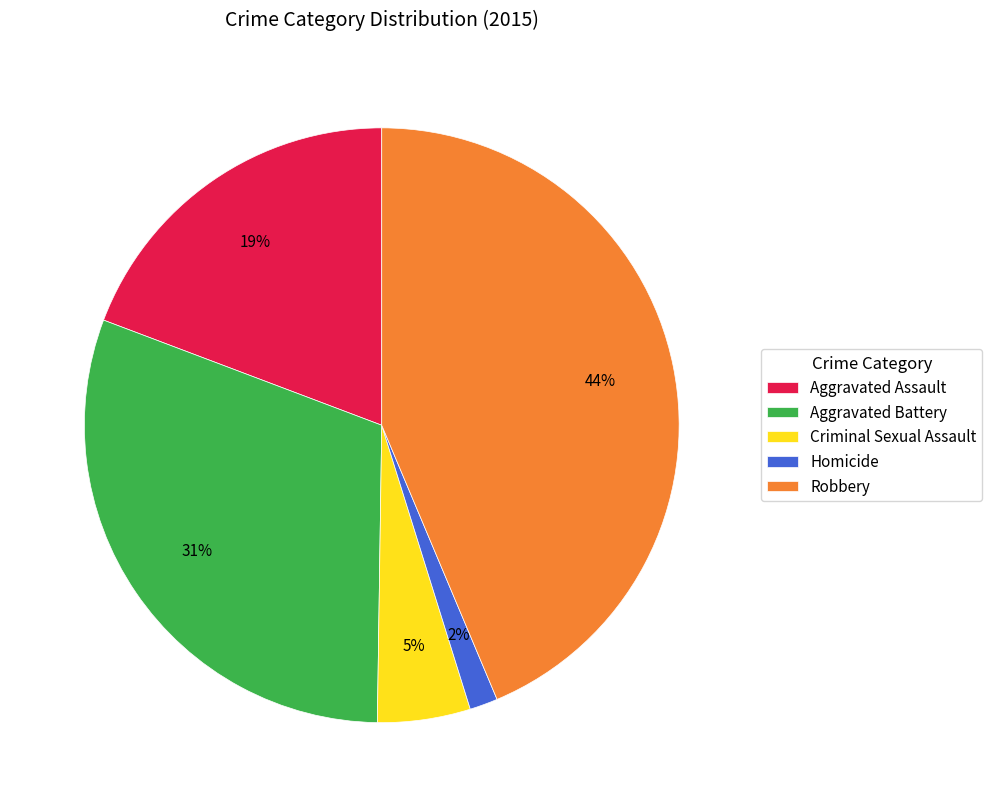

To the nearest percent, what percentage of the pie is Robbery?

44%